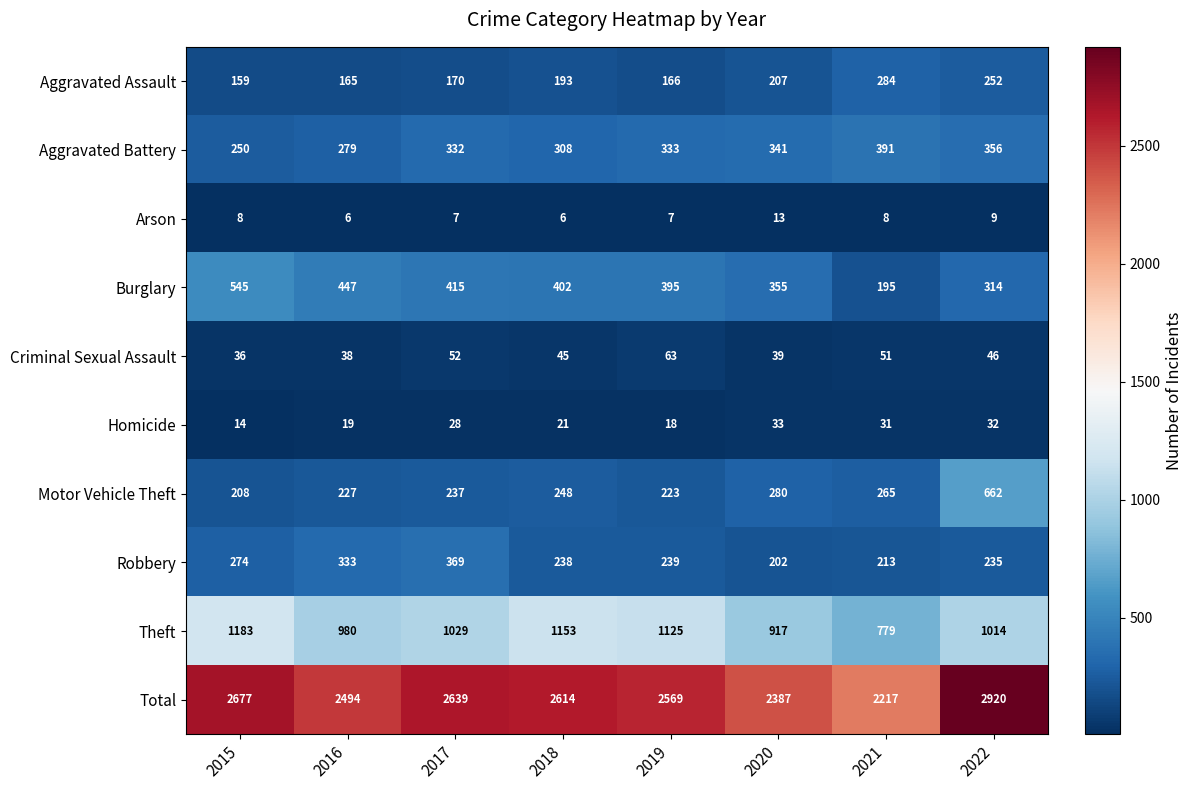

Count the Aggravated Battery values in the range 308 to 356.

5